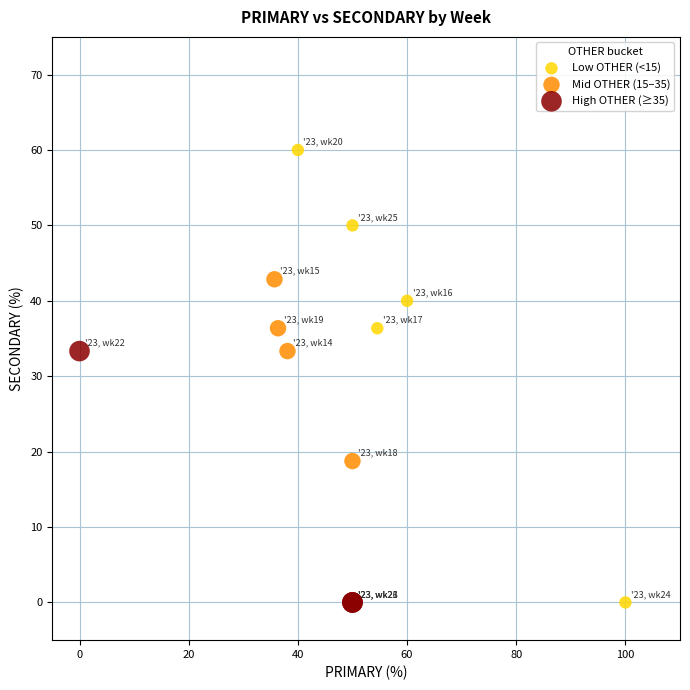

Which series contains the highest Y value?

Low OTHER (<15)